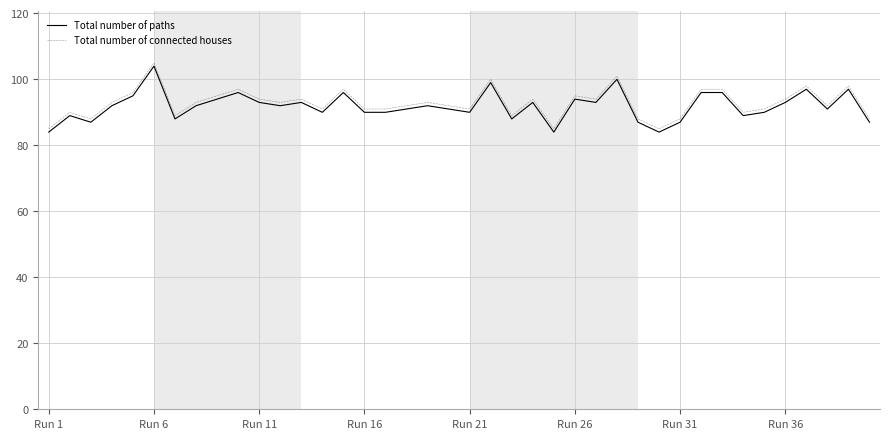

What is the minimum value for Total number of connected houses?

85